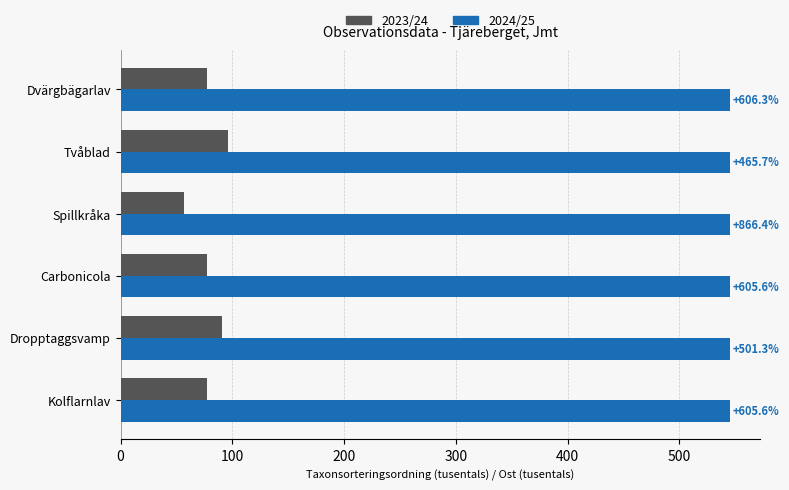

What are all the series names shown in the legend?

2023/24, 2024/25